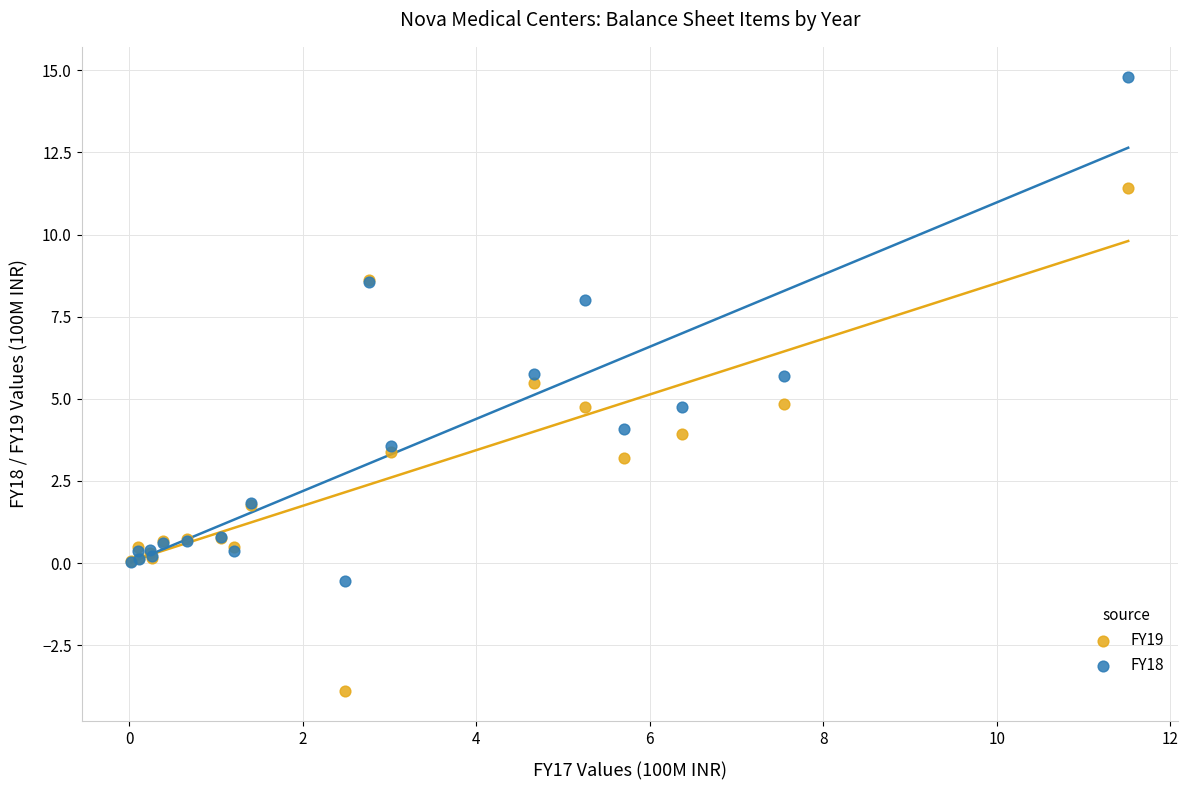

Which series has the widest spread of Y values?

FY18